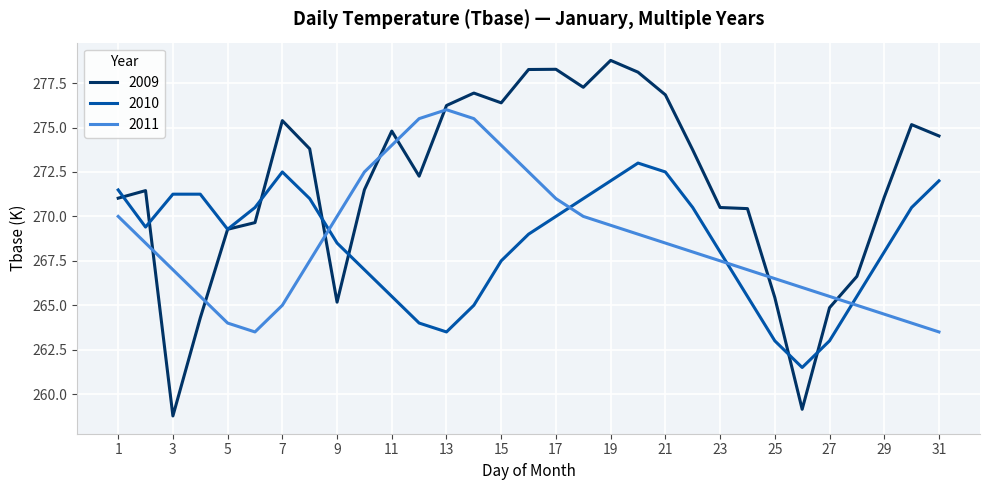

What is the lowest value of the 2009 series?

258.8